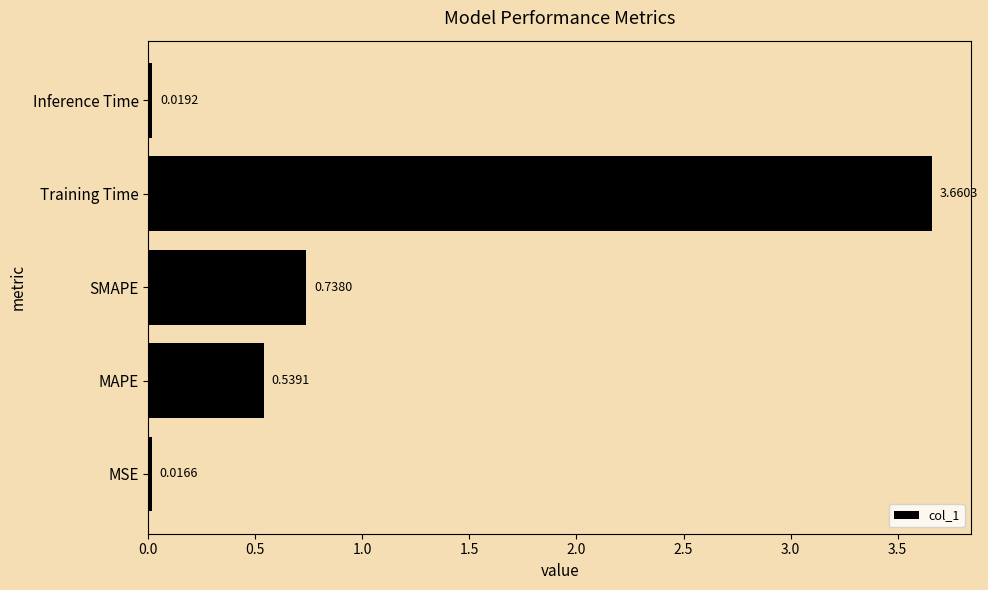

How many distinct data groups are displayed?

1